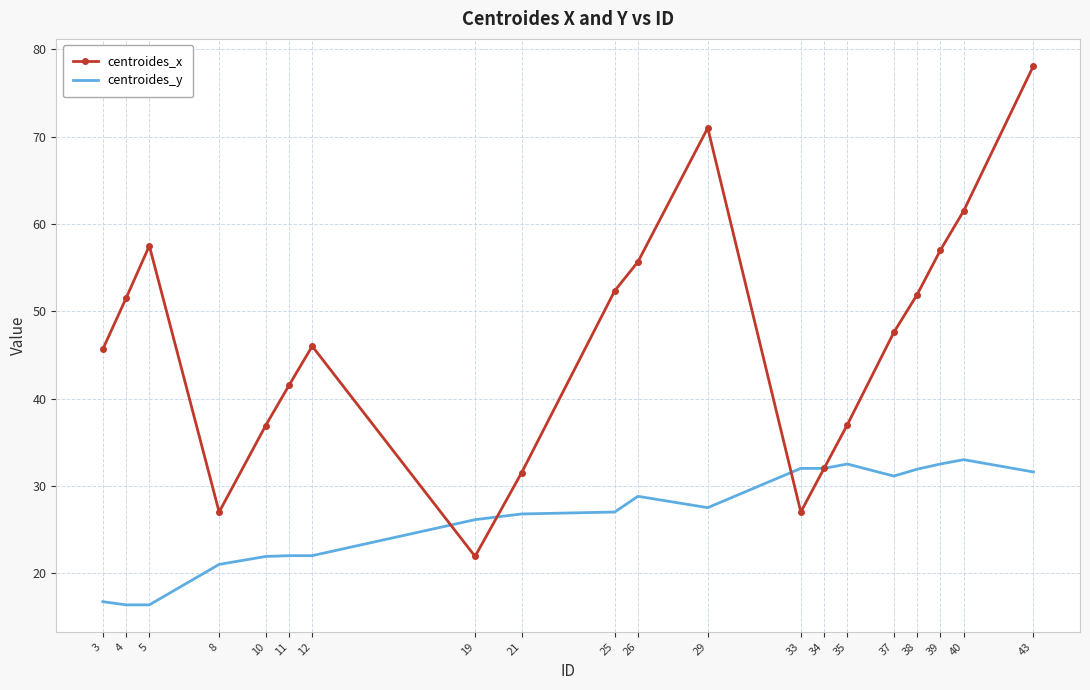

At 11, list the series in order from largest to smallest.

centroides_x, centroides_y